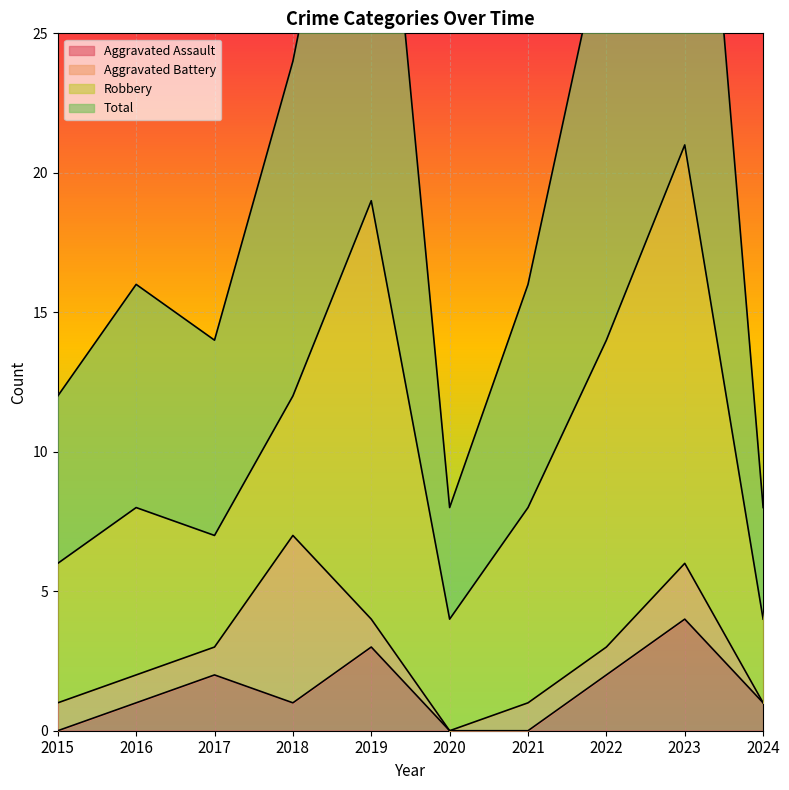

What is the sum of all Aggravated Assault values?

14